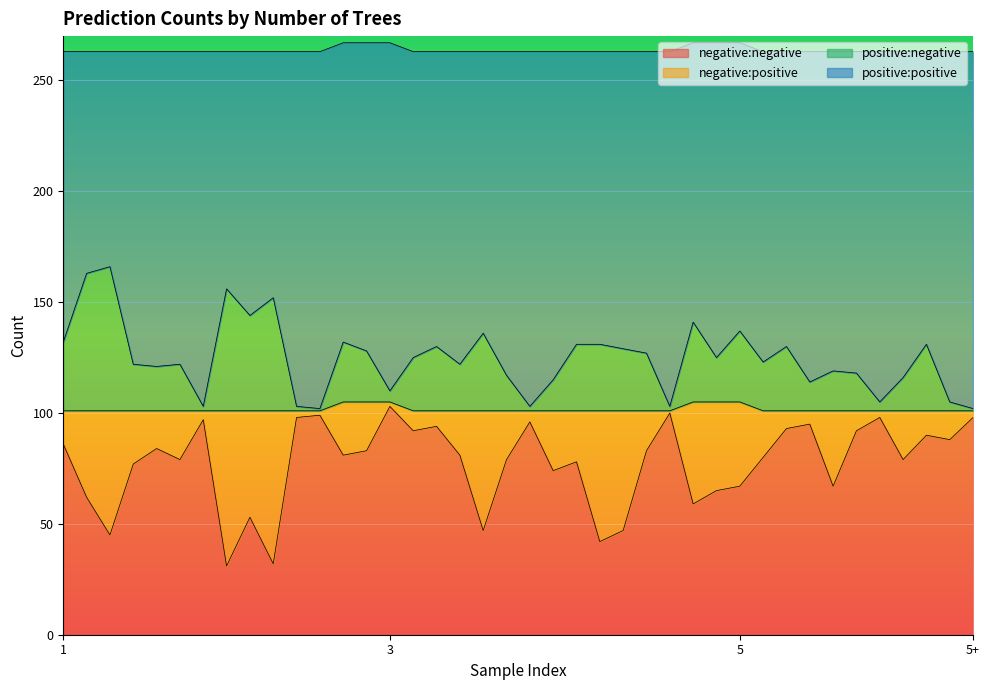

What is the highest value of the negative:negative series?

103